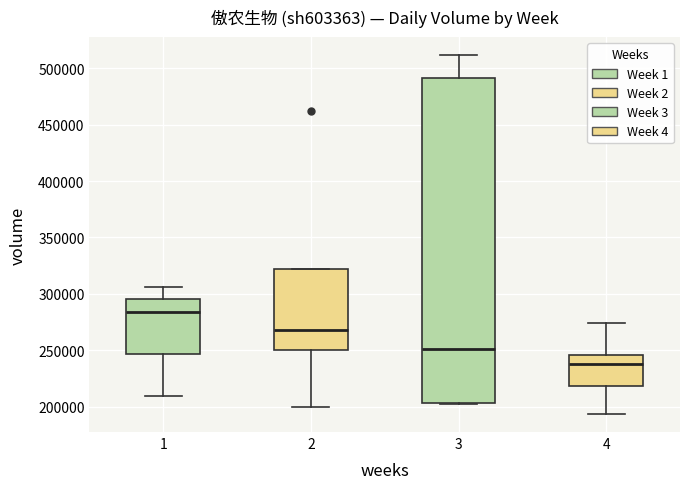

Which box has the highest median line?

1